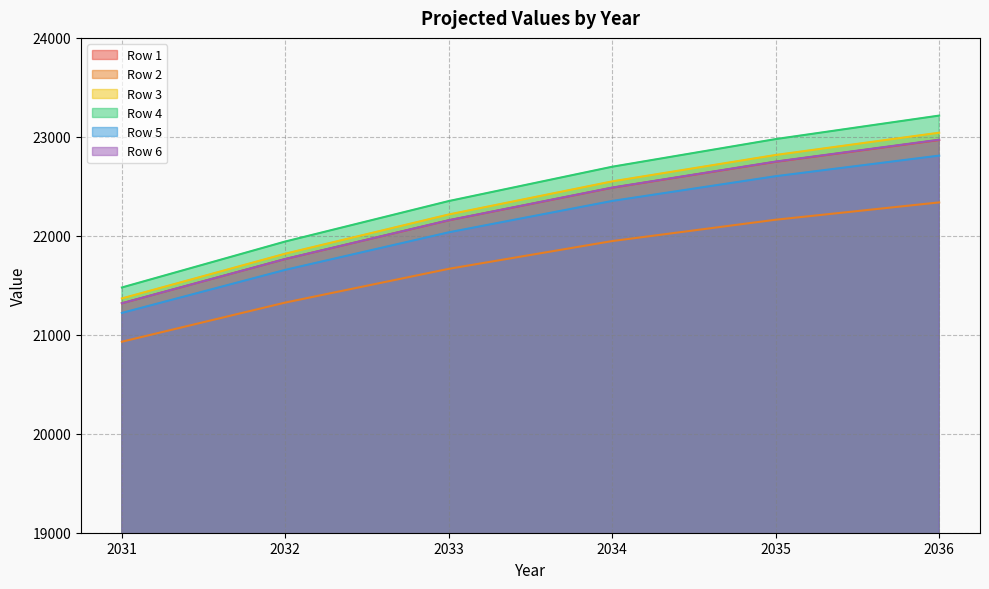

What is the maximum value for Row 1?

22967.7